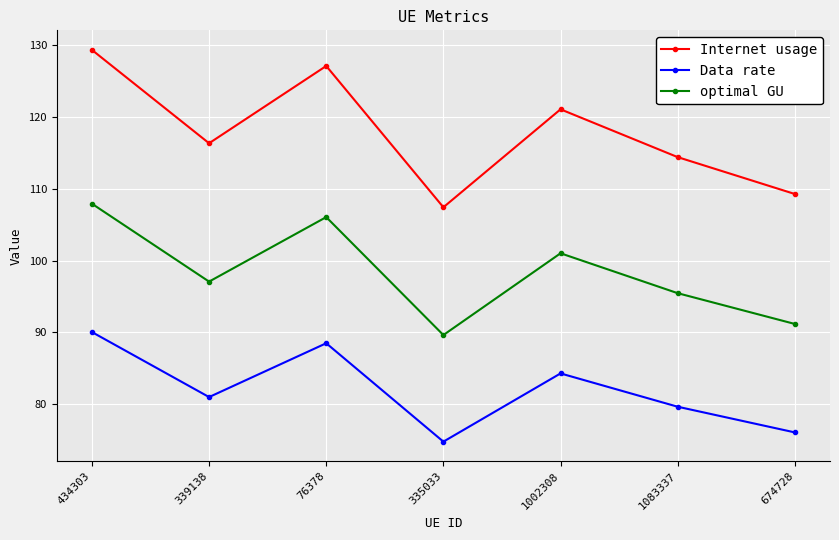

What is the spread (max minus min) of values at 76378?

38.6